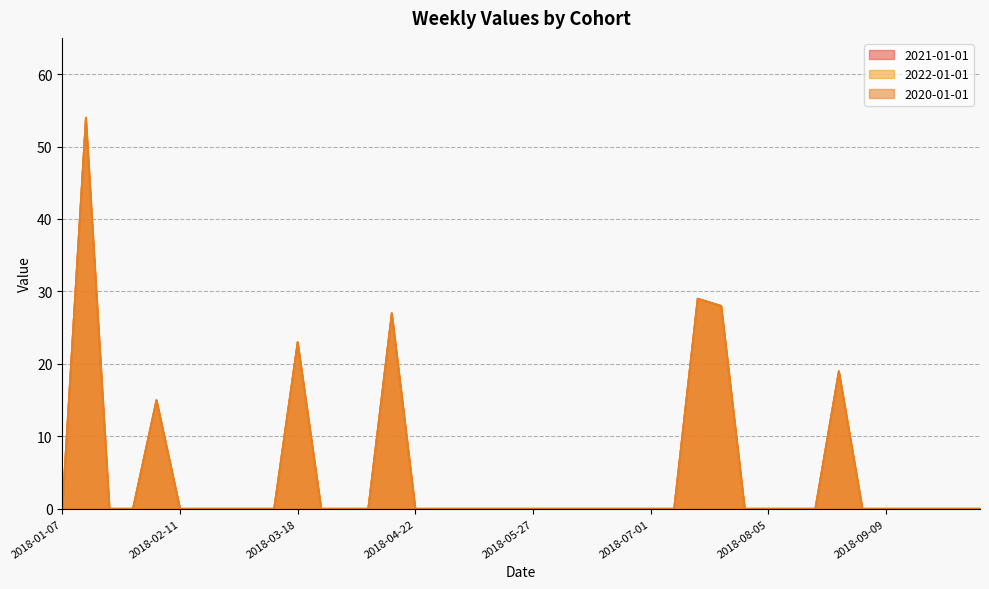

Which series has the largest range (max minus min)?

2021-01-01